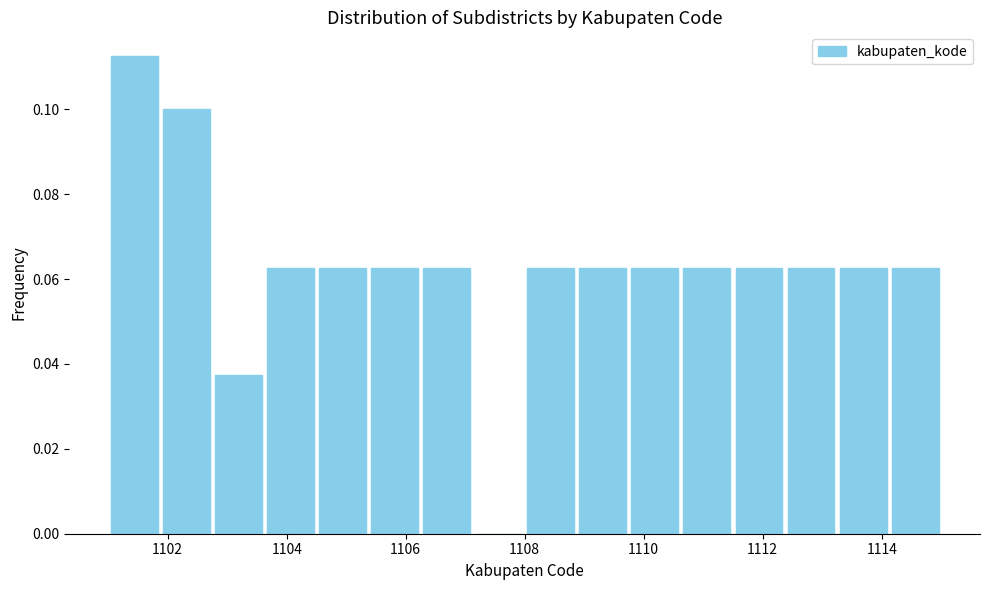

Reading left to right, list every bar in this chart as the range it spans on the x-axis followed by its height. Neither the bar edges nor the heights are printed on the chart, so give them approximately, as read against the axes.

1101.0 to 1101.8: 0.112
1101.8 to 1102.8: 0.100
1102.8 to 1103.6: 0.038
1103.6 to 1104.6: 0.062
1104.6 to 1105.4: 0.062
1105.4 to 1106.2: 0.062
1106.2 to 1107.2: 0.062
1107.2 to 1108.0: 0
1108.0 to 1108.8: 0.062
1108.8 to 1109.8: 0.062
1109.8 to 1110.6: 0.062
1110.6 to 1111.6: 0.062
1111.6 to 1112.4: 0.062
1112.4 to 1113.2: 0.062
1113.2 to 1114.2: 0.062
1114.2 to 1115.0: 0.062